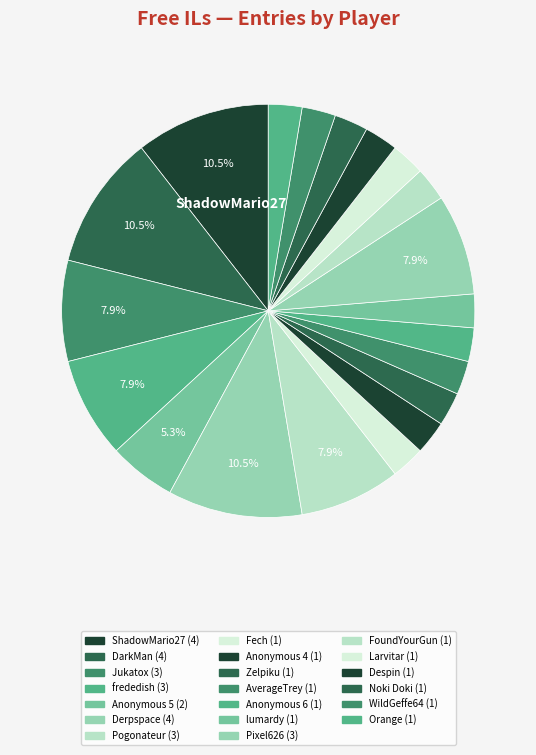

Count the number of slices in the pie.

20